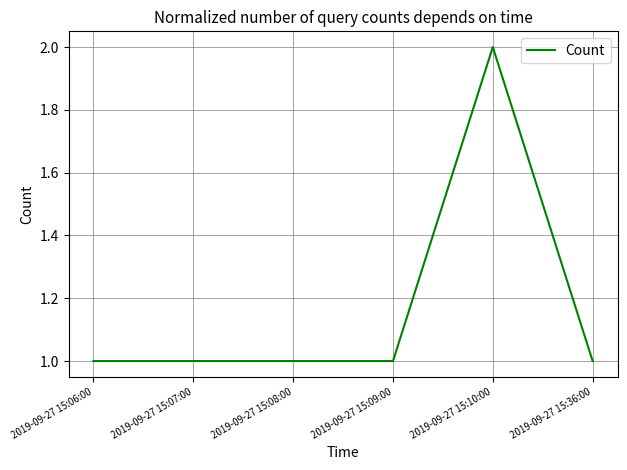

What position from the left is 2019-09-27 15:09:00?

4